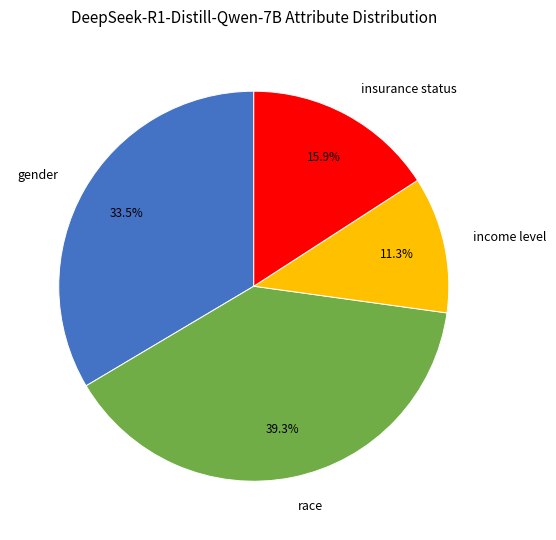

Count the number of slices in the pie.

4